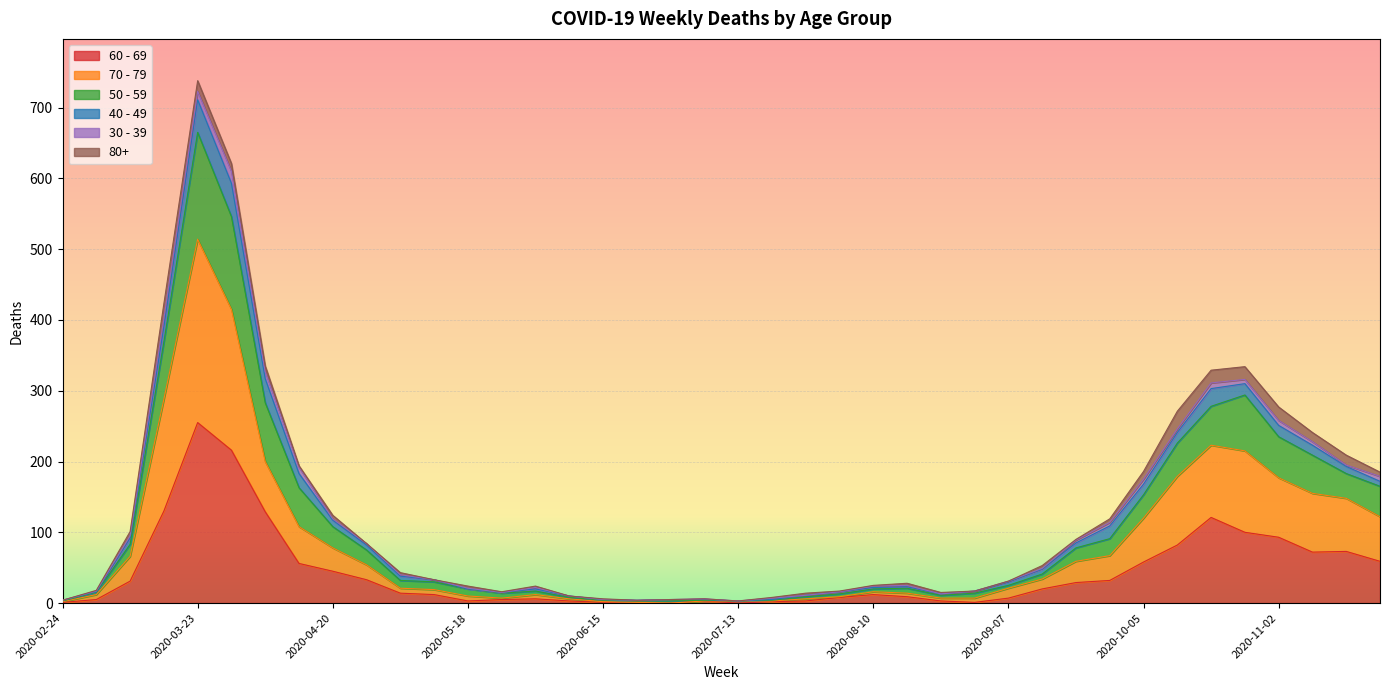

The value of 60 - 69 at 2020-06-01 is 6. True or false?

True